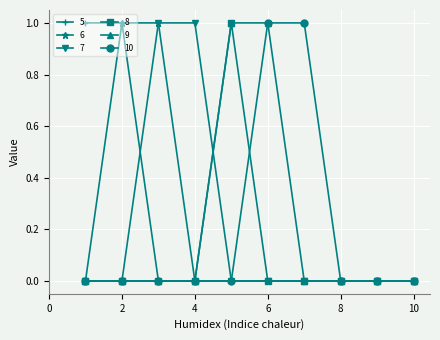

How many categories are shown in the chart?

10